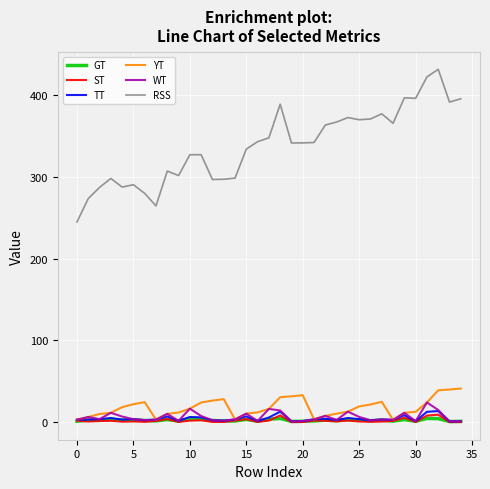

What are all the series names shown in the legend?

GT, ST, TT, YT, WT, RSS